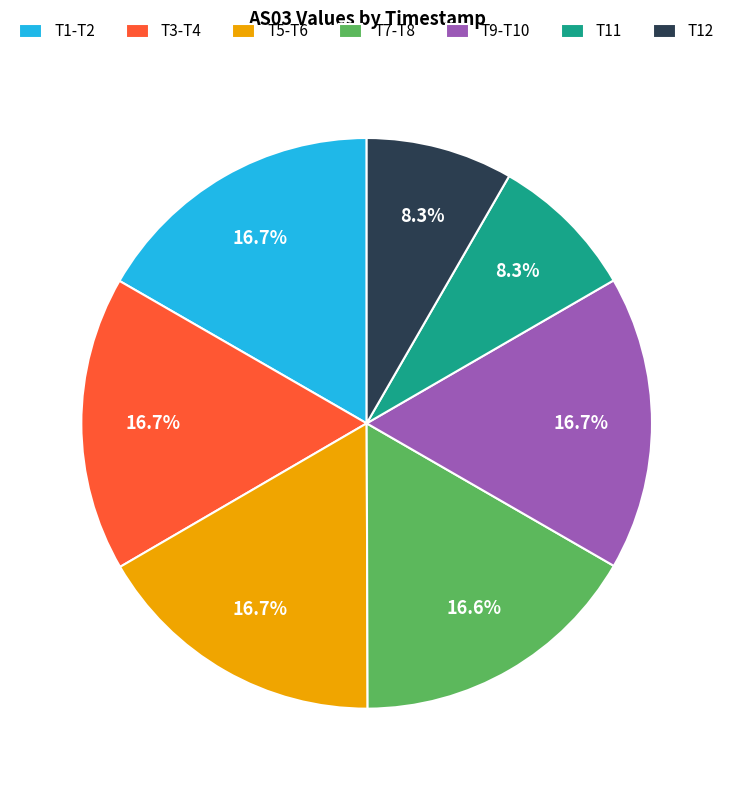

Count the number of slices in the pie.

7